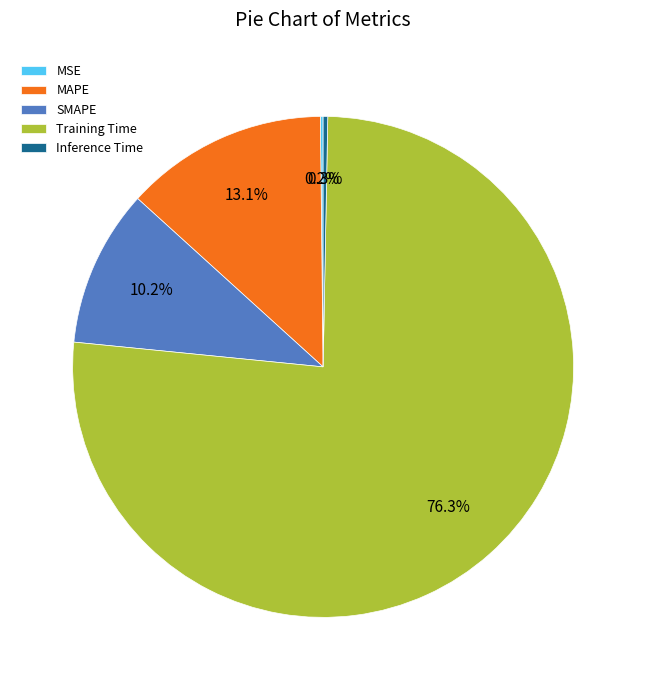

Is Training Time the majority of the pie?

Yes